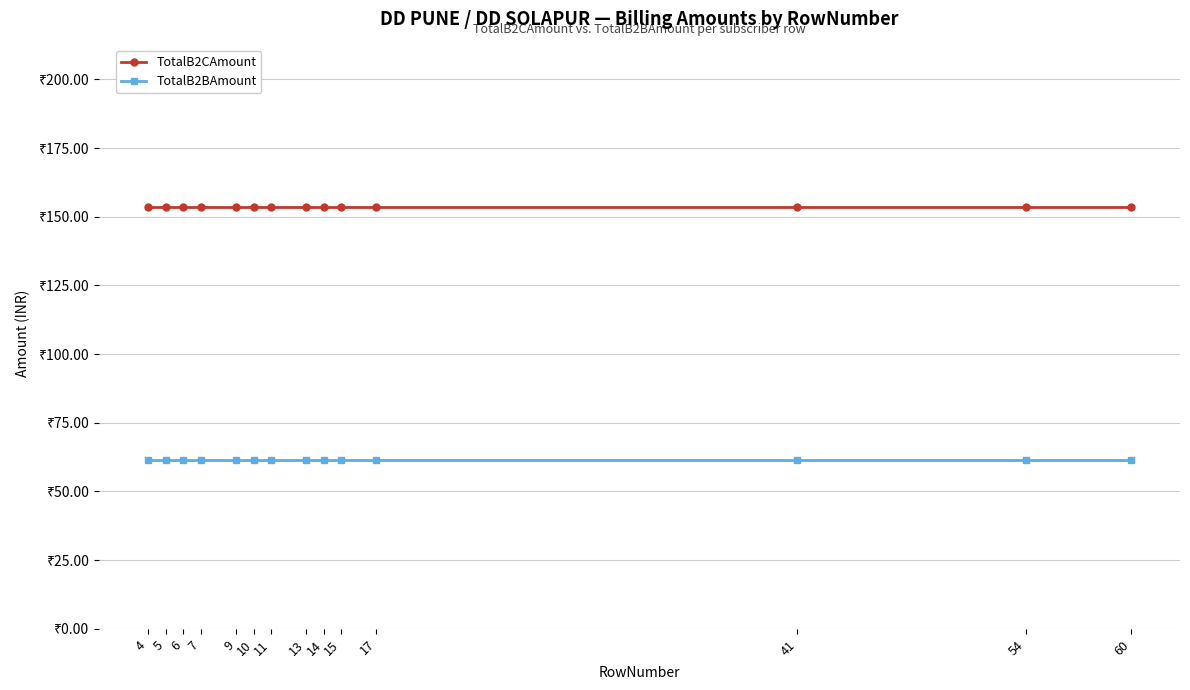

Which series has the widest spread of values?

TotalB2CAmount